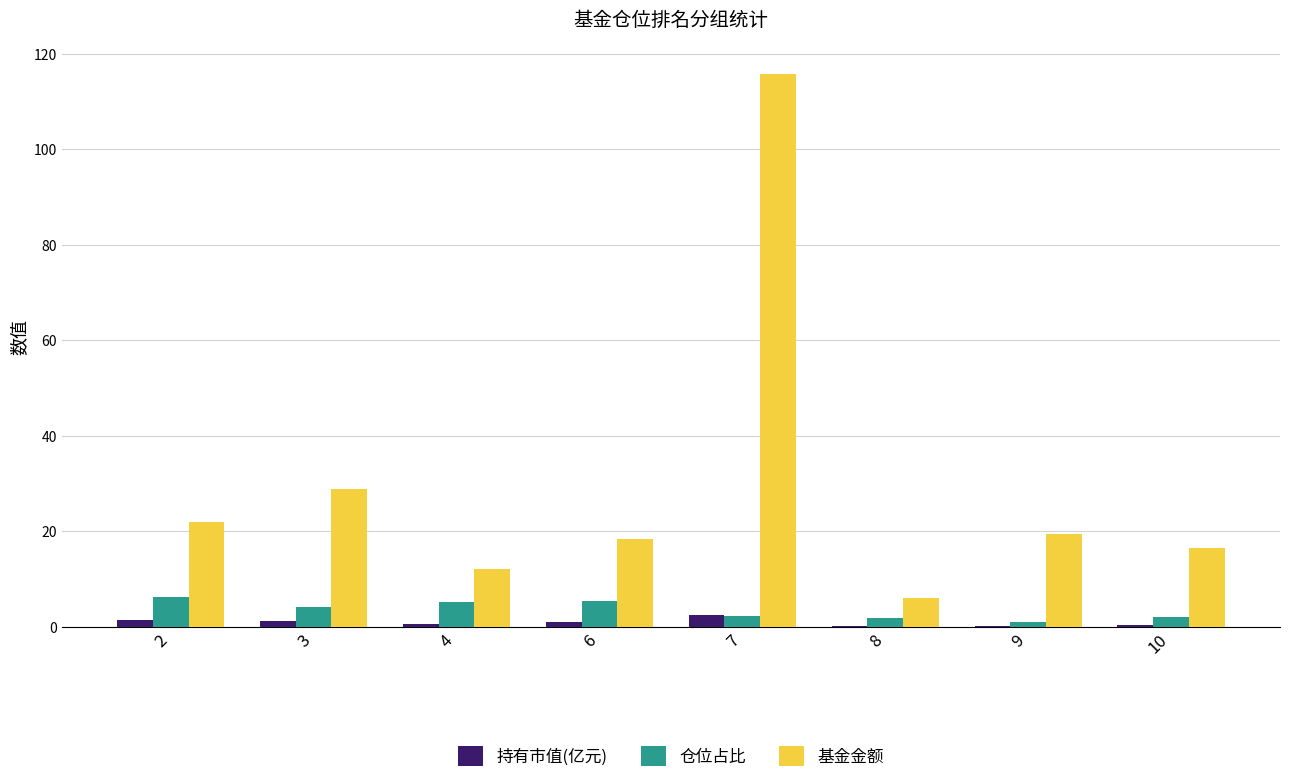

True or false: 基金金额 has a value of 27.0 at 9.

False